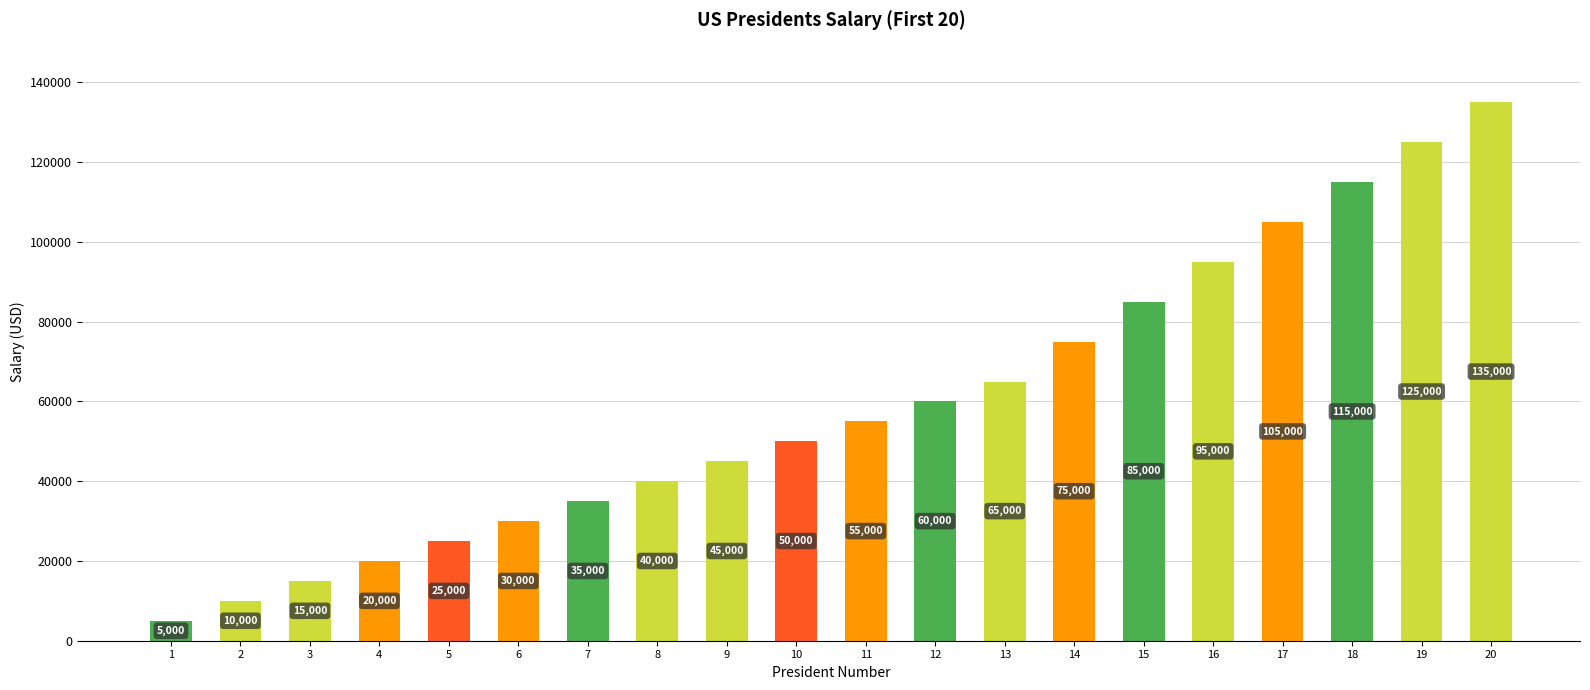

Approximately how many times larger is the value at 1 compared to 2?

0.5